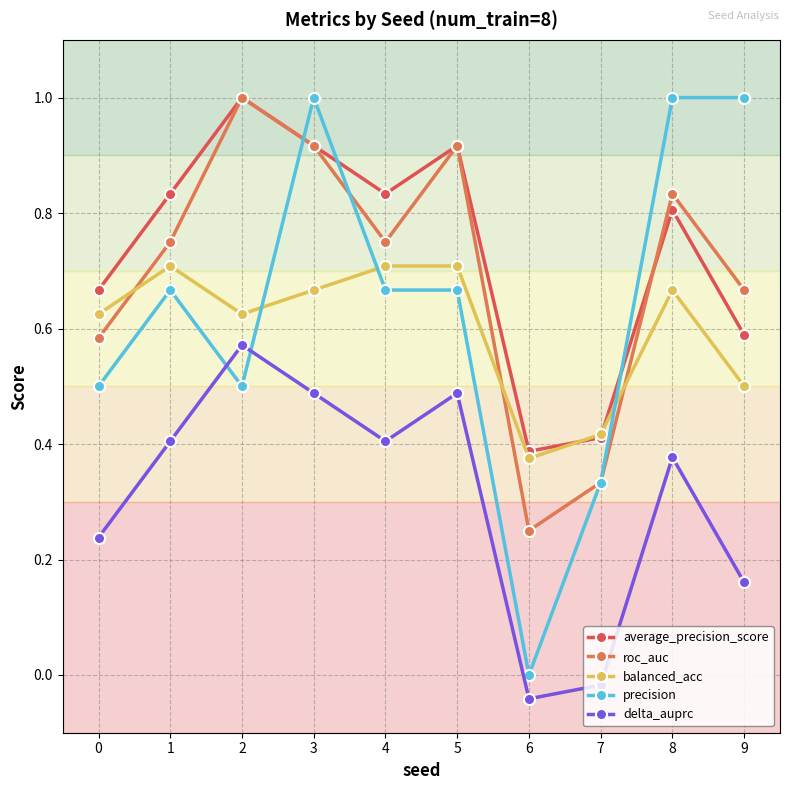

The value of balanced_acc at 1 is 0.4. True or false?

False